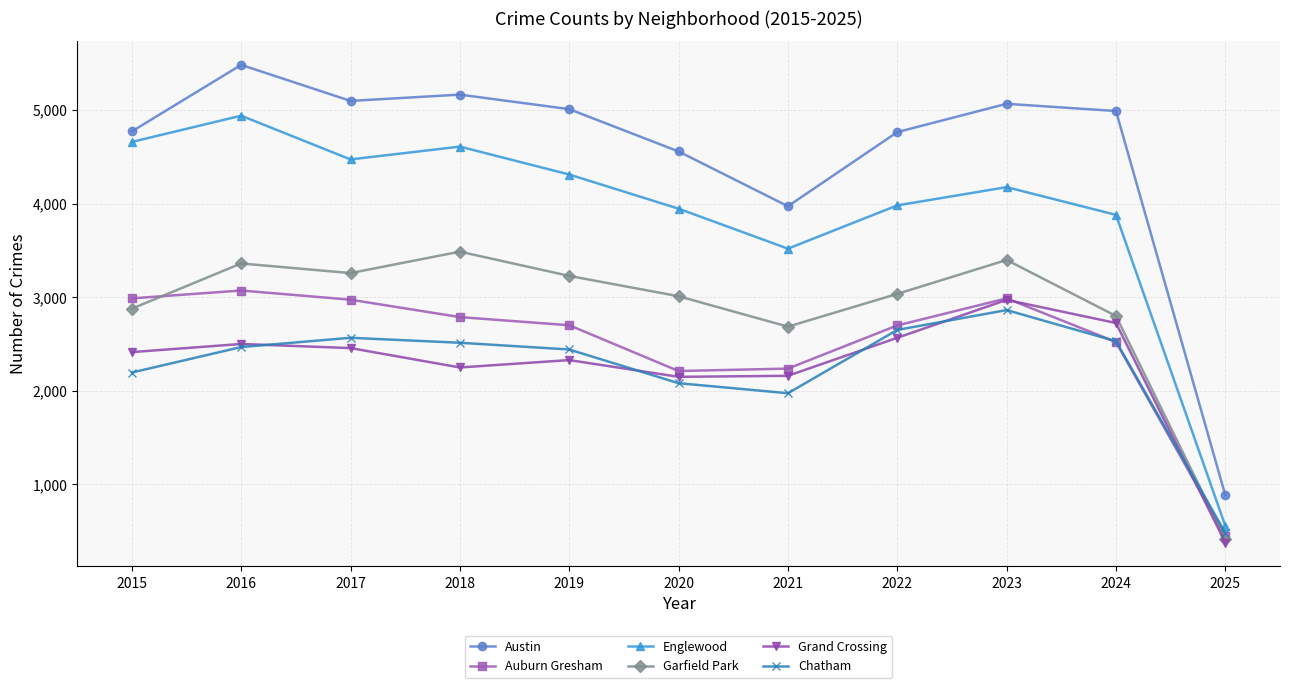

What is the average value of the Grand Crossing series?

2263